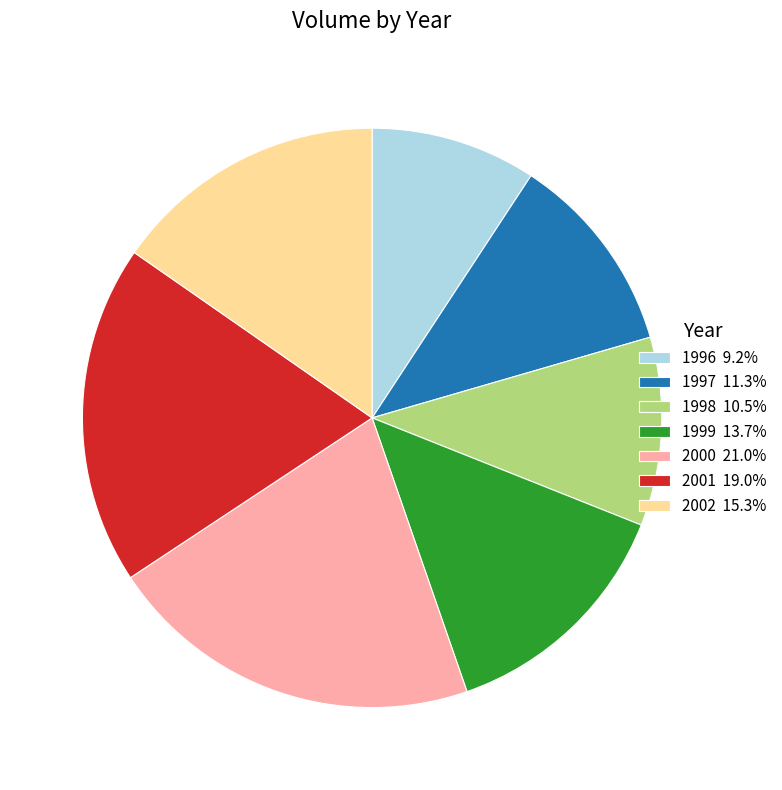

Is there any slice that represents more than half of the pie?

No